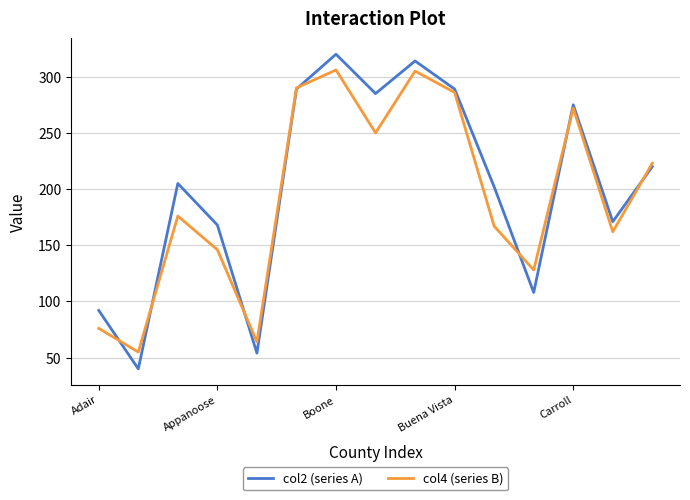

Which series has the widest spread of values?

col2 (series A)